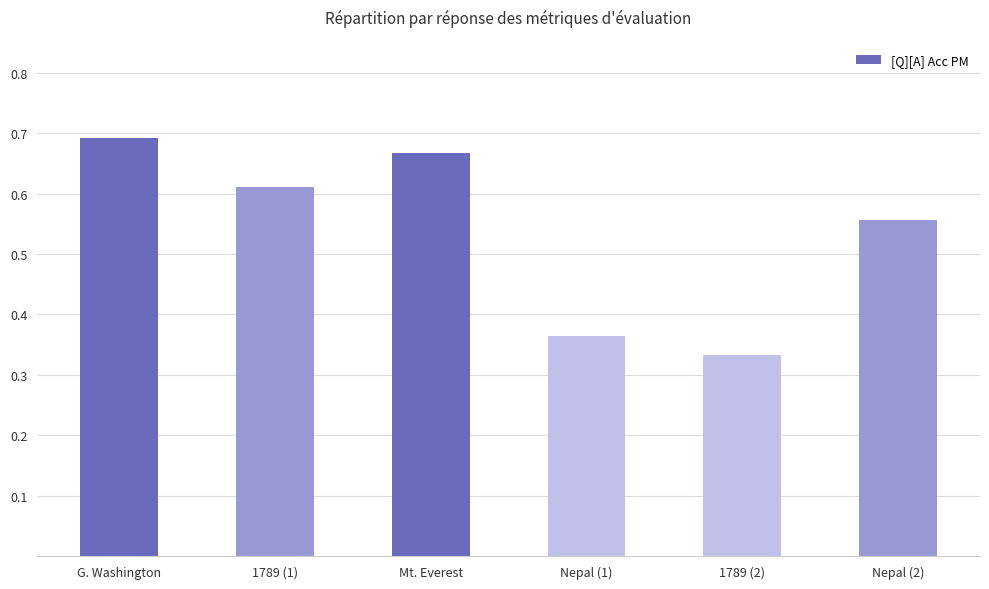

Rank the categories by value from lowest to highest.

1789 (2), Nepal (1), Nepal (2), 1789 (1), Mt. Everest, G. Washington